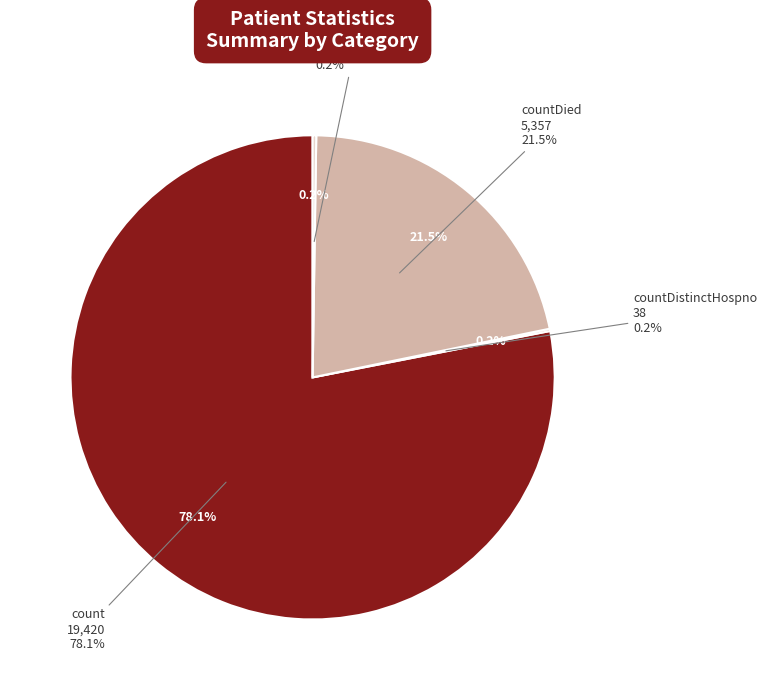

What percentage is NOT represented by countCurrentSuspected?

100.0%